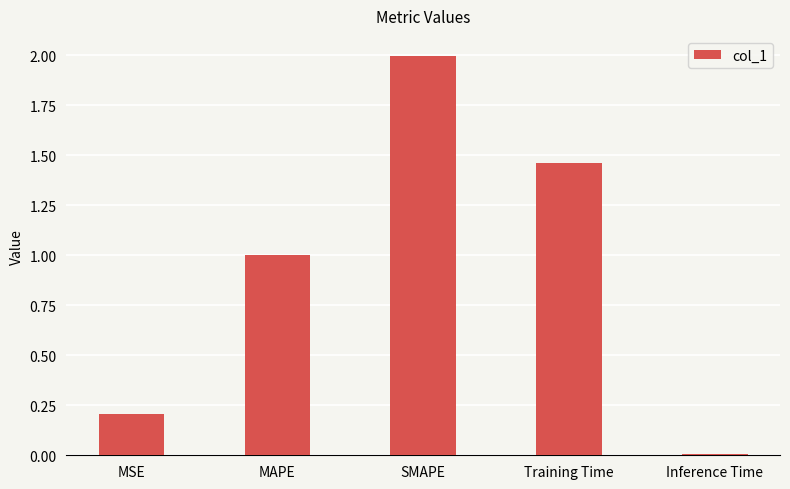

What is the value of the 2nd bar from the left?

1.0